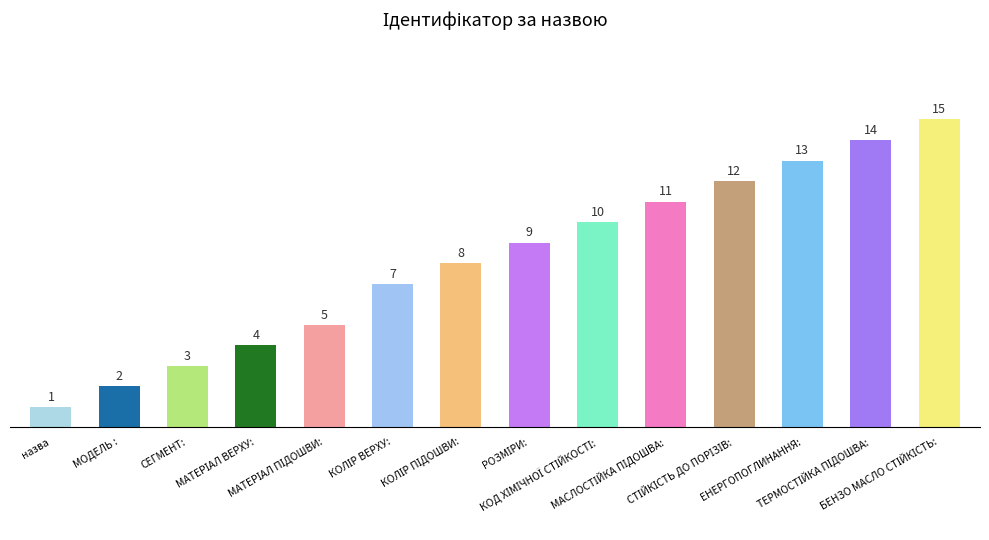

What is the difference between the second highest and second lowest values?

12